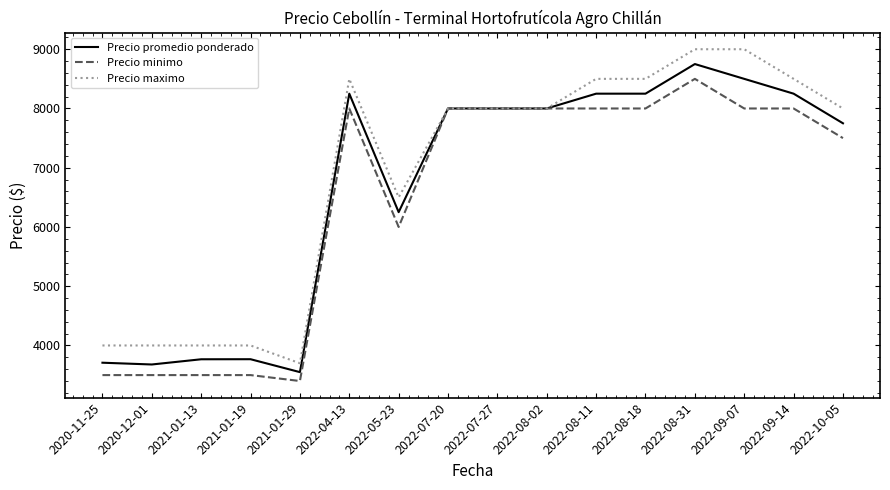

What is the spread (max minus min) of values at 2021-01-29?

300